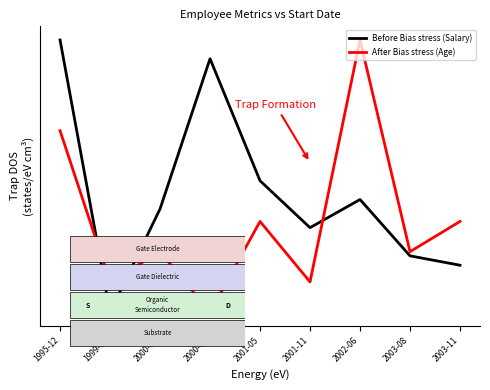

At which category is the sum across all series the highest?

1995-12